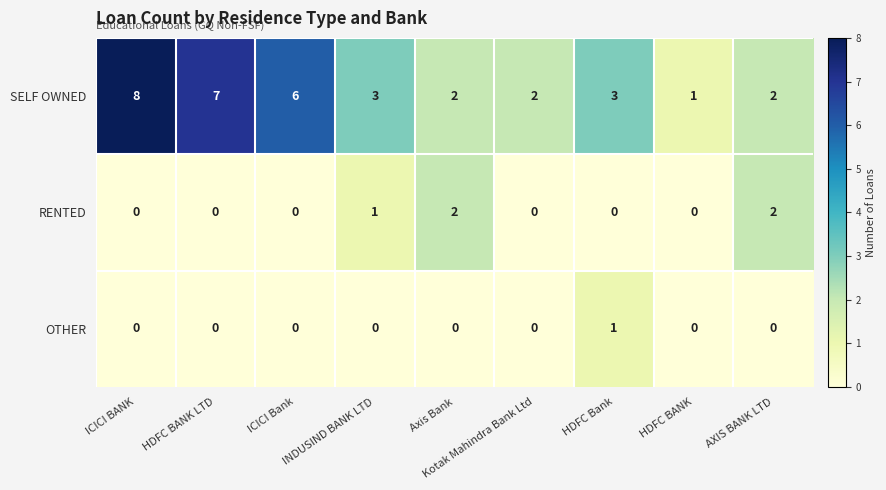

At which category is the sum across all series the highest?

ICICI BANK